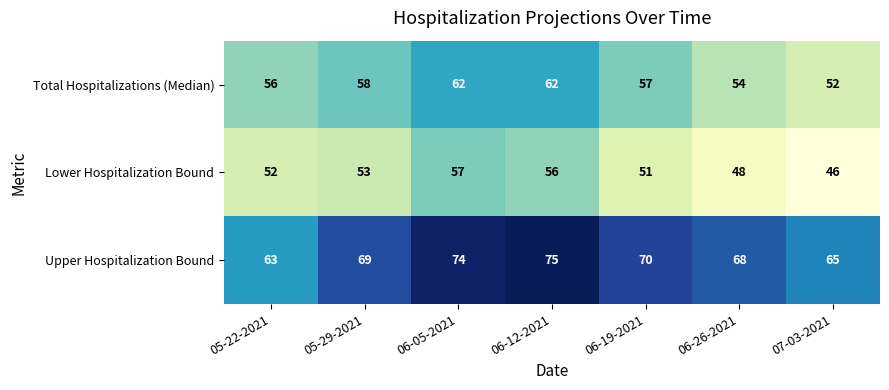

Reading left to right, list all the values displayed in this chart.

Total Hospitalizations (Median): 56	58	62	62	57	54	52
Lower Hospitalization Bound: 52	53	57	56	51	48	46
Upper Hospitalization Bound: 63	69	74	75	70	68	65